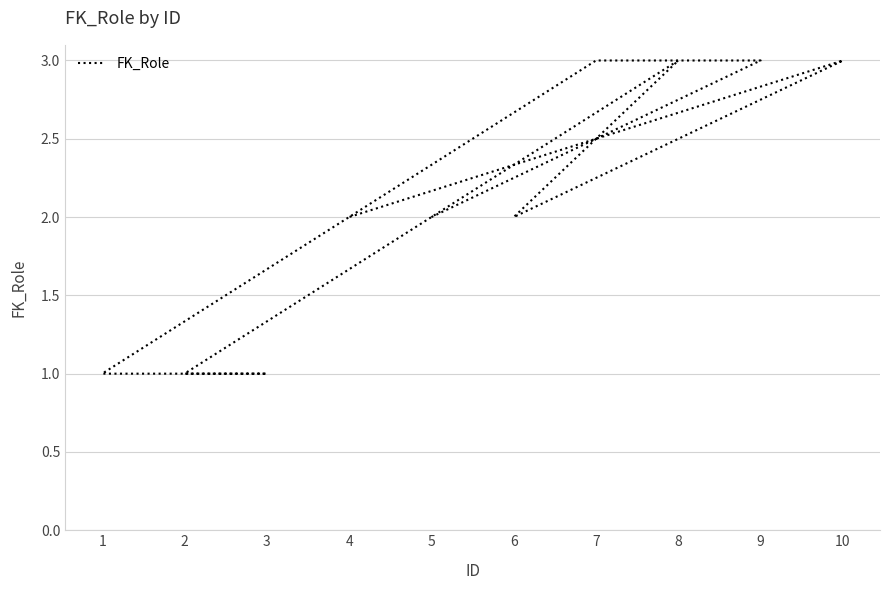

Between 4 and 8, which is larger?

8